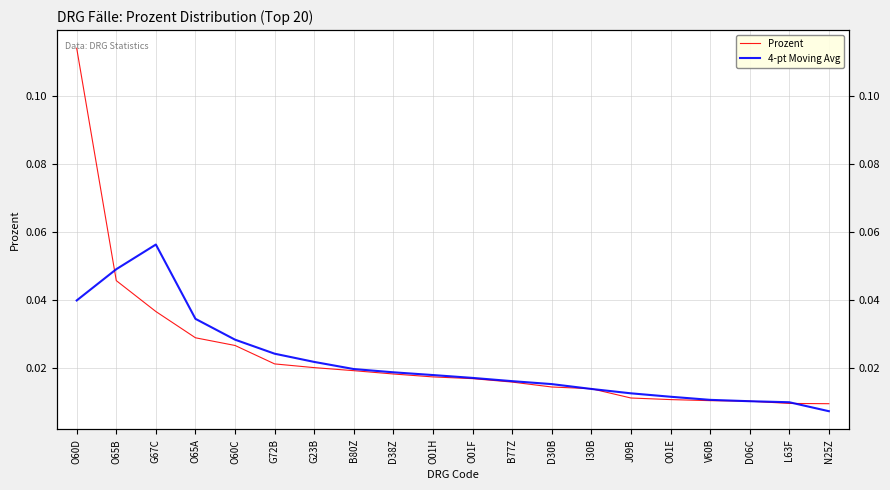

At which category is the sum across all series the highest?

O60D